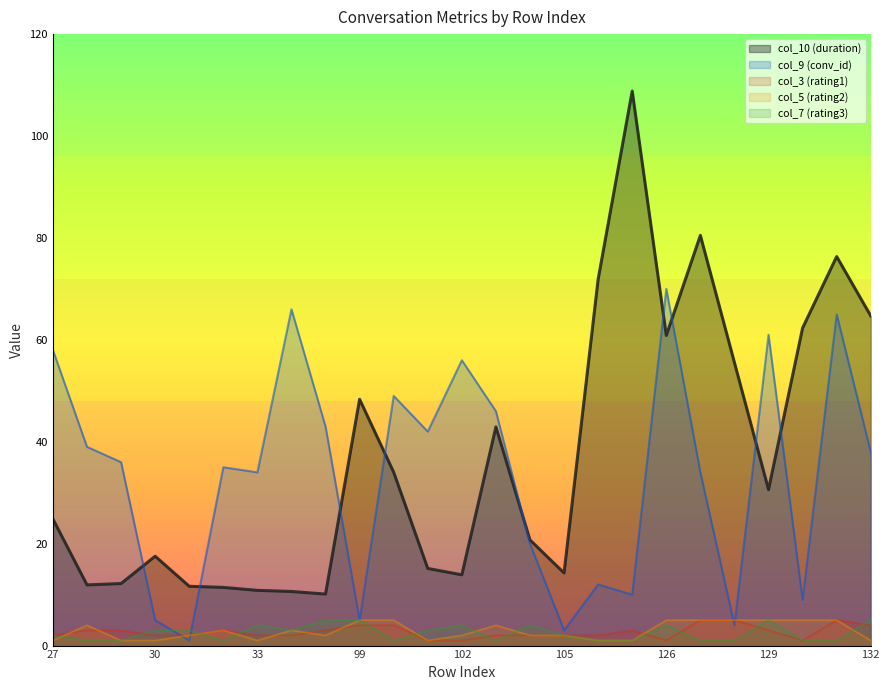

Does the chart display data point markers on the line(s)?

No